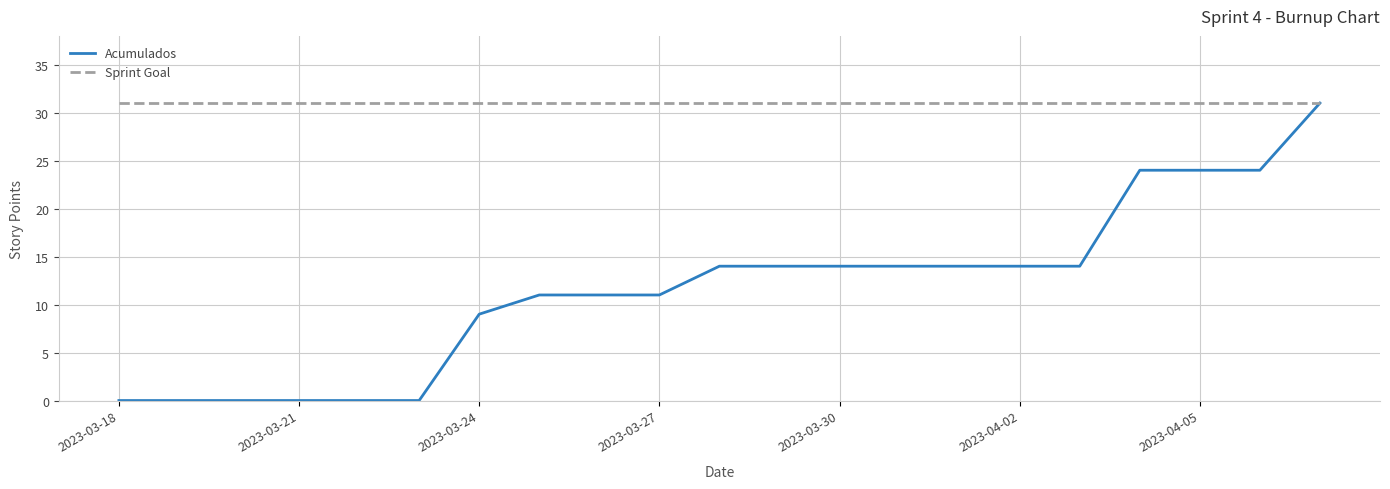

Is this an area chart (filled region under the line)?

No